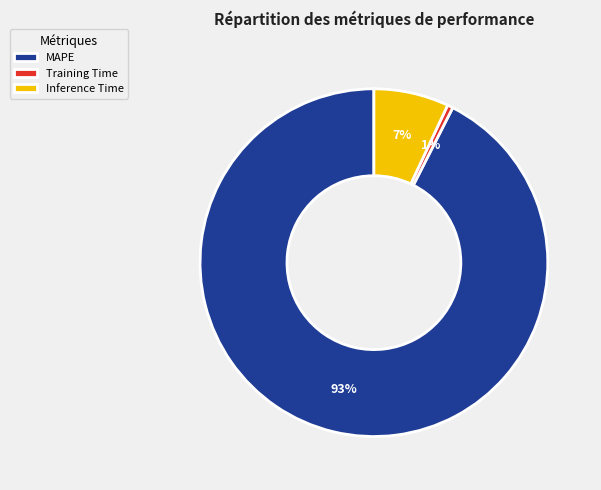

To the nearest percent, what percentage of the pie is Inference Time?

7%